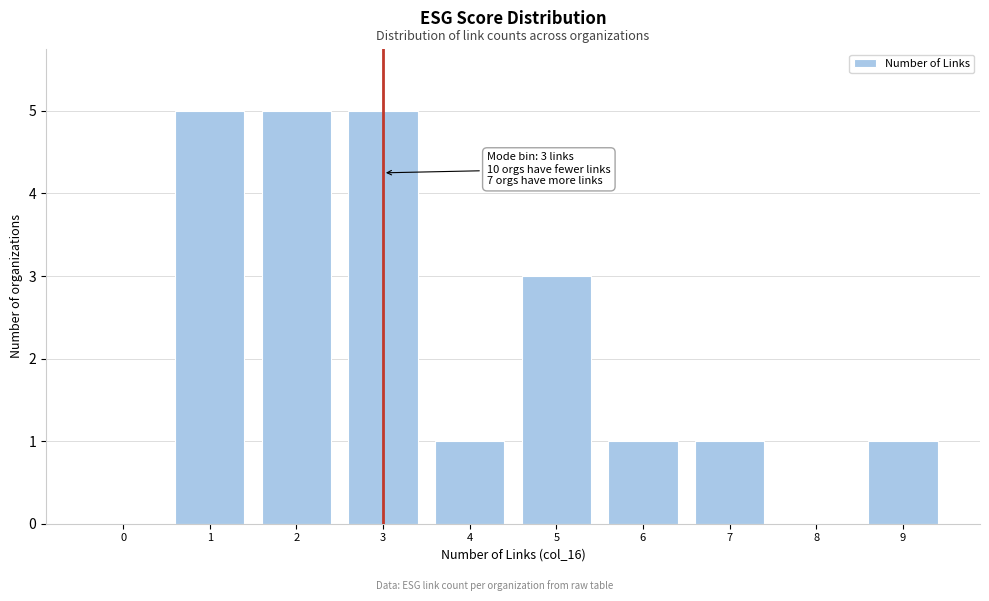

Reading left to right, transcribe all the data shown in this chart.

0=0	1=5	2=5	3=5	4=1	5=3	6=1	7=1	8=0	9=1